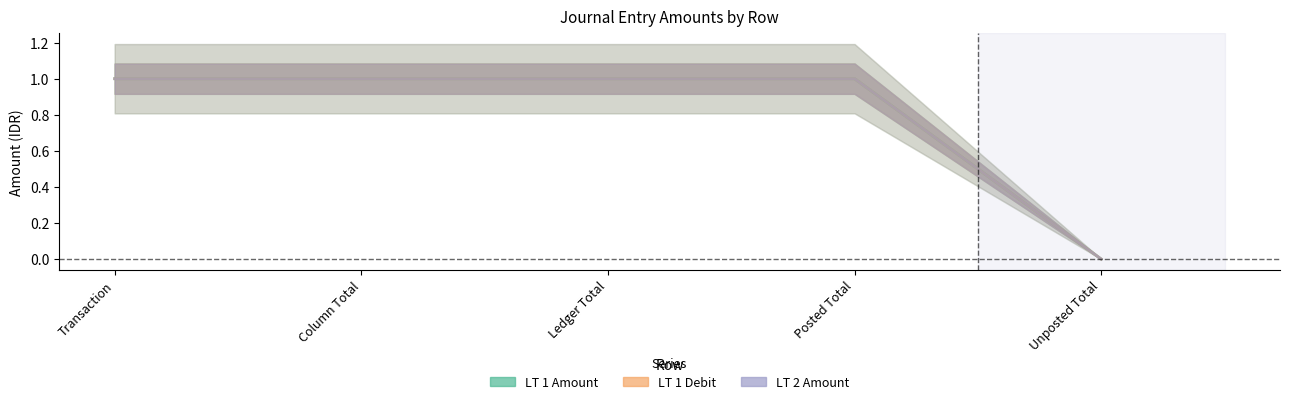

Where is LT 2 Amount nearest to the value 0?

Unposted Total